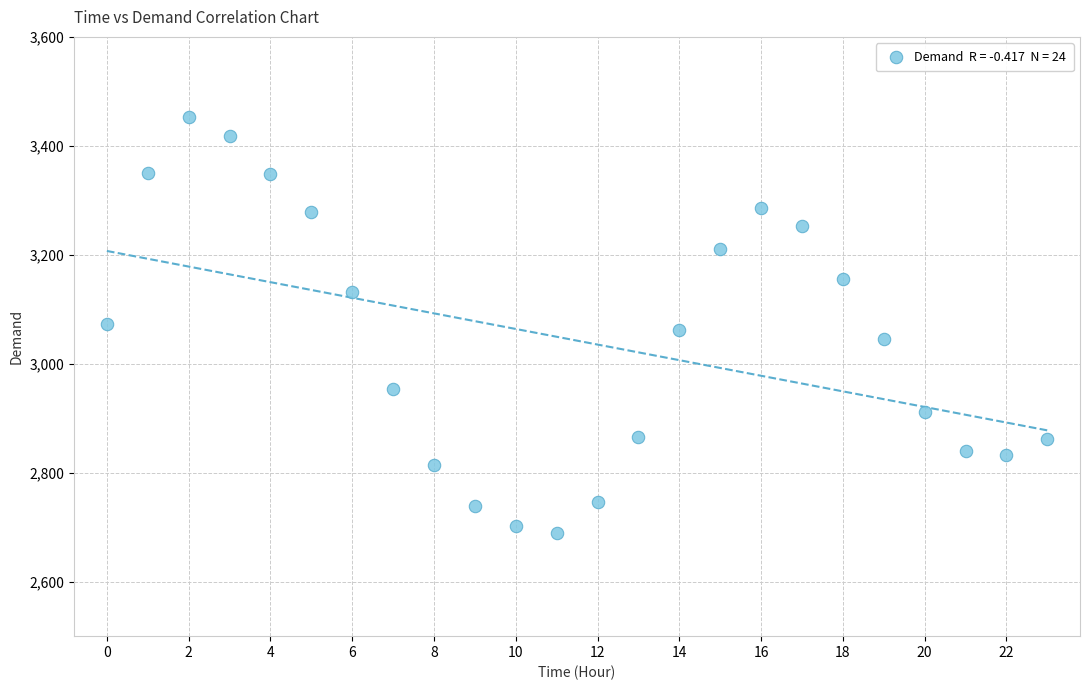

What is the range of Y values (max minus min)?

763